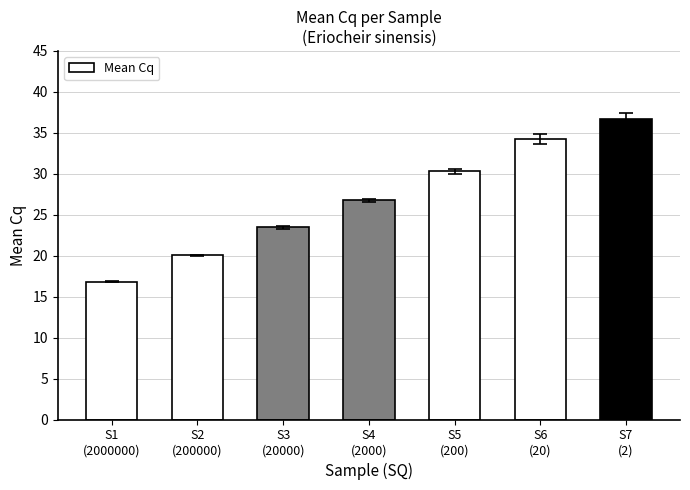

What is the difference between the values at S6
(20) and S5
(200)?

3.9